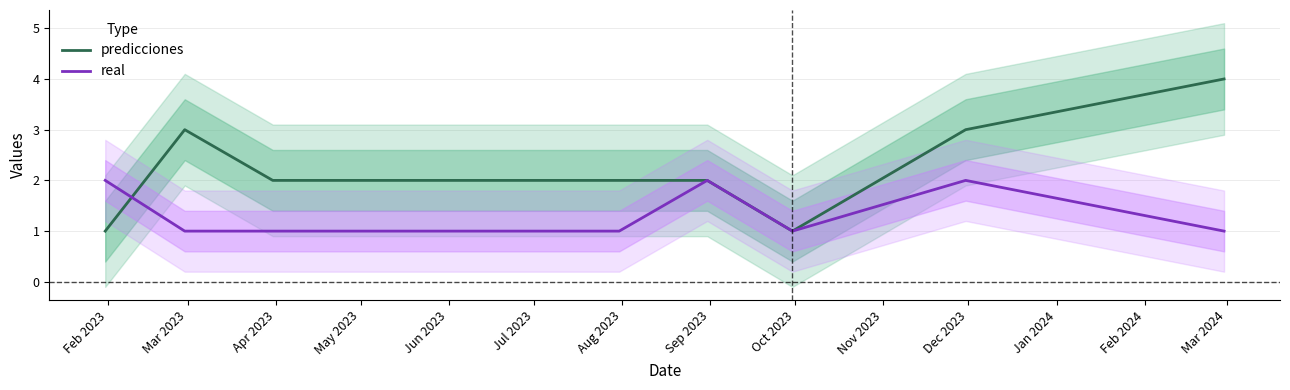

Is the value of real at Oct 2023 greater than the value of predicciones at Sep 2023?

No